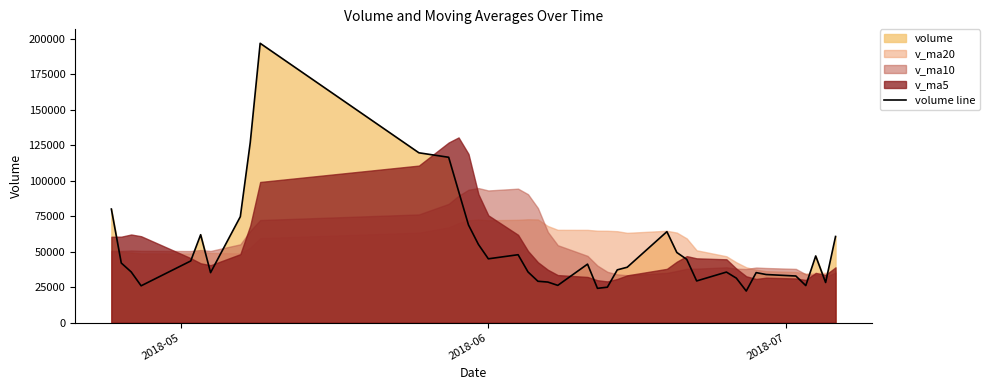

How many values exceed 41210?

20